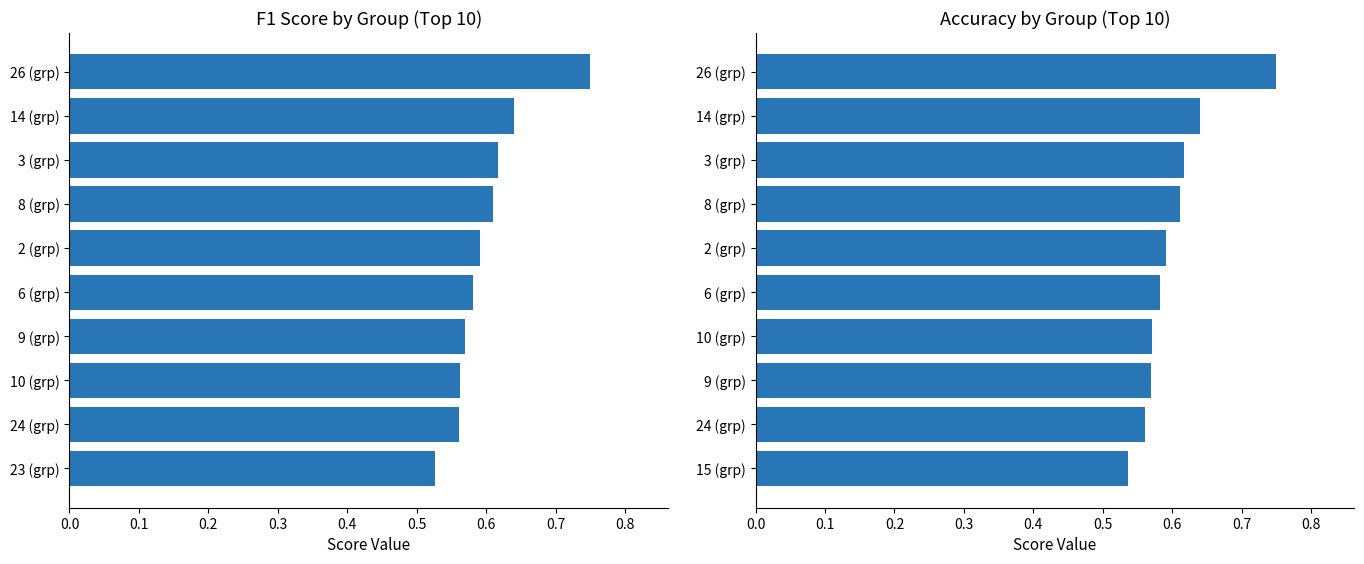

What is the value of the f1 bar at the 8th from the left?

0.6